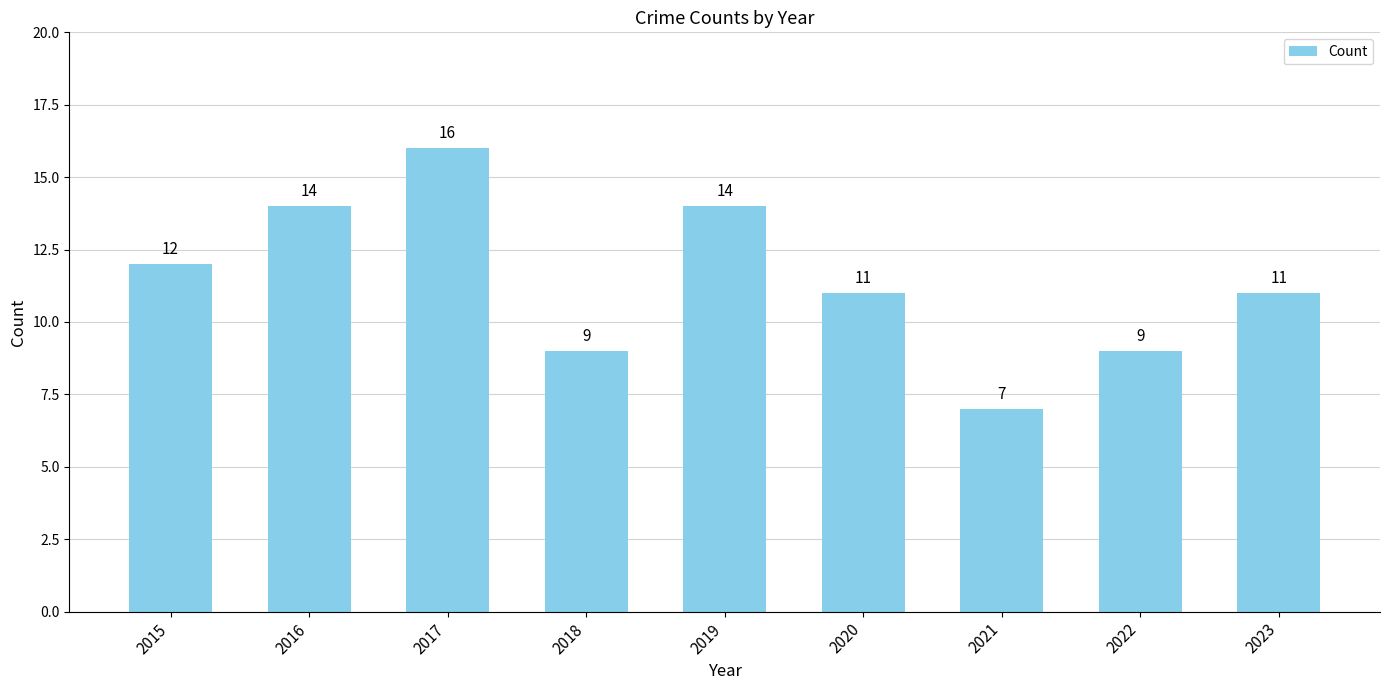

How many values are between 9 and 14?

7